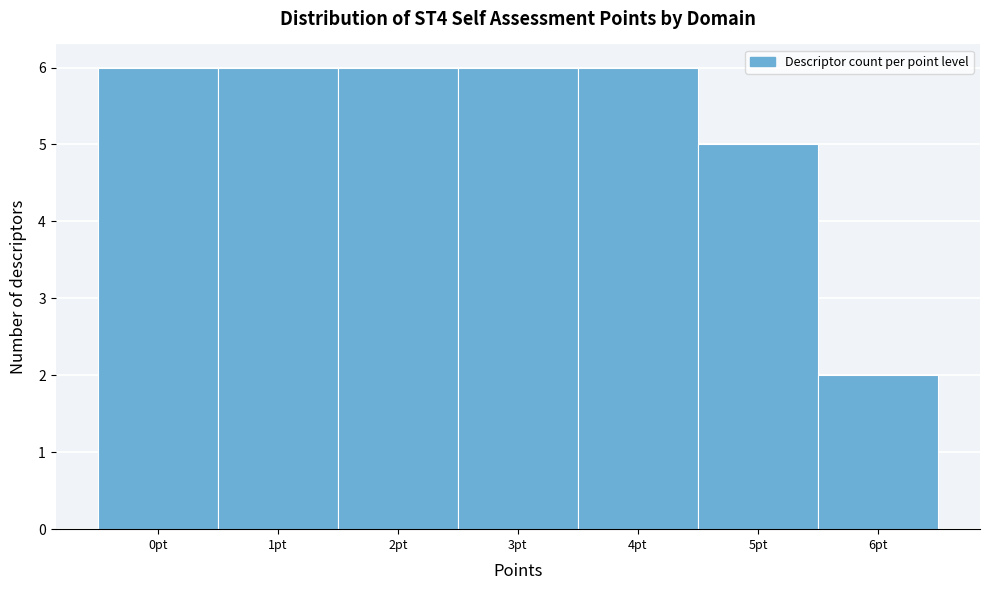

Reading left to right, list every bar in this chart as the range it spans on the x-axis followed by its height. The values are not printed on the chart, so give them approximately, as read against the axis.

-0.5 to 0.5: 6
0.5 to 1.5: 6
1.5 to 2.5: 6
2.5 to 3.5: 6
3.5 to 4.5: 6
4.5 to 5.5: 5
5.5 to 6.5: 2